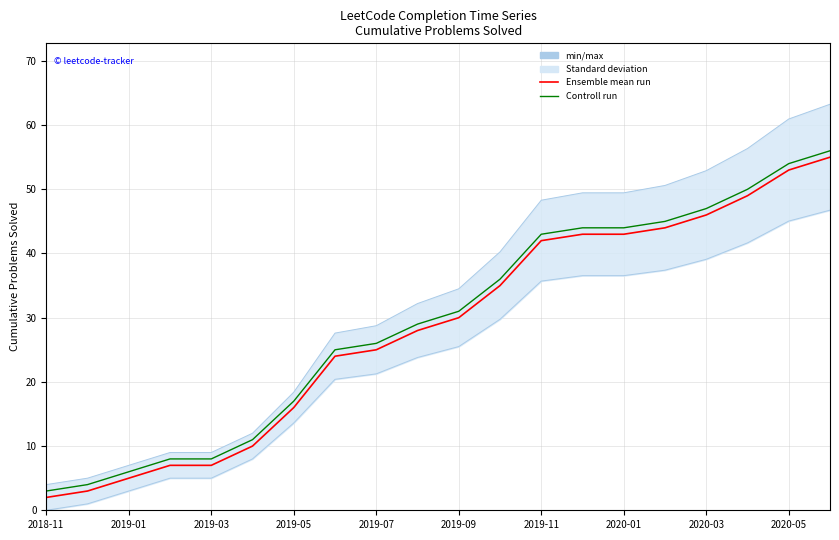

At how many categories does at least one series exceed 22?

13